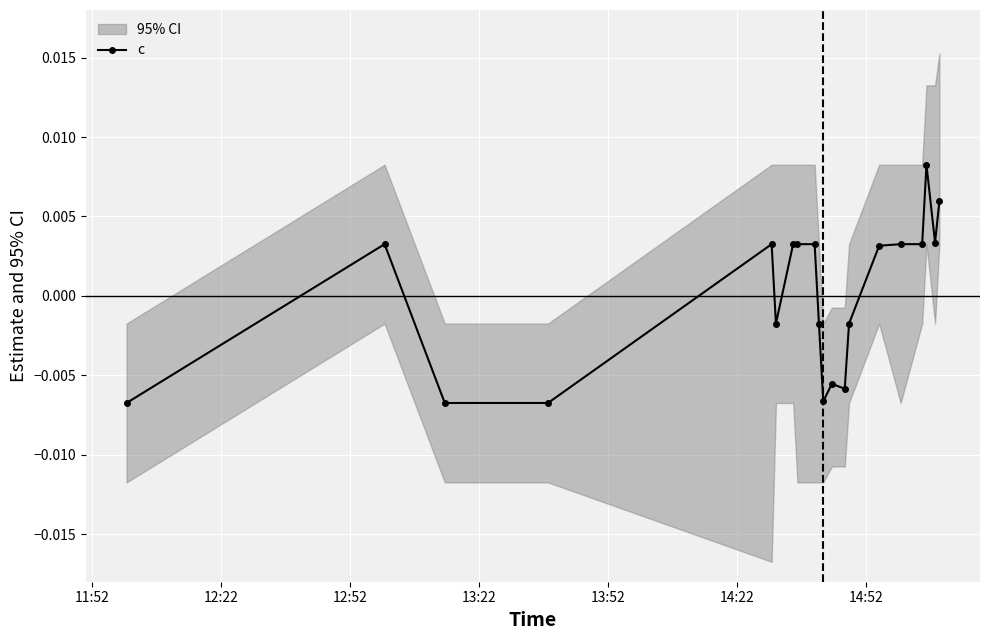

Count the c values in the range 0 to 1.

11